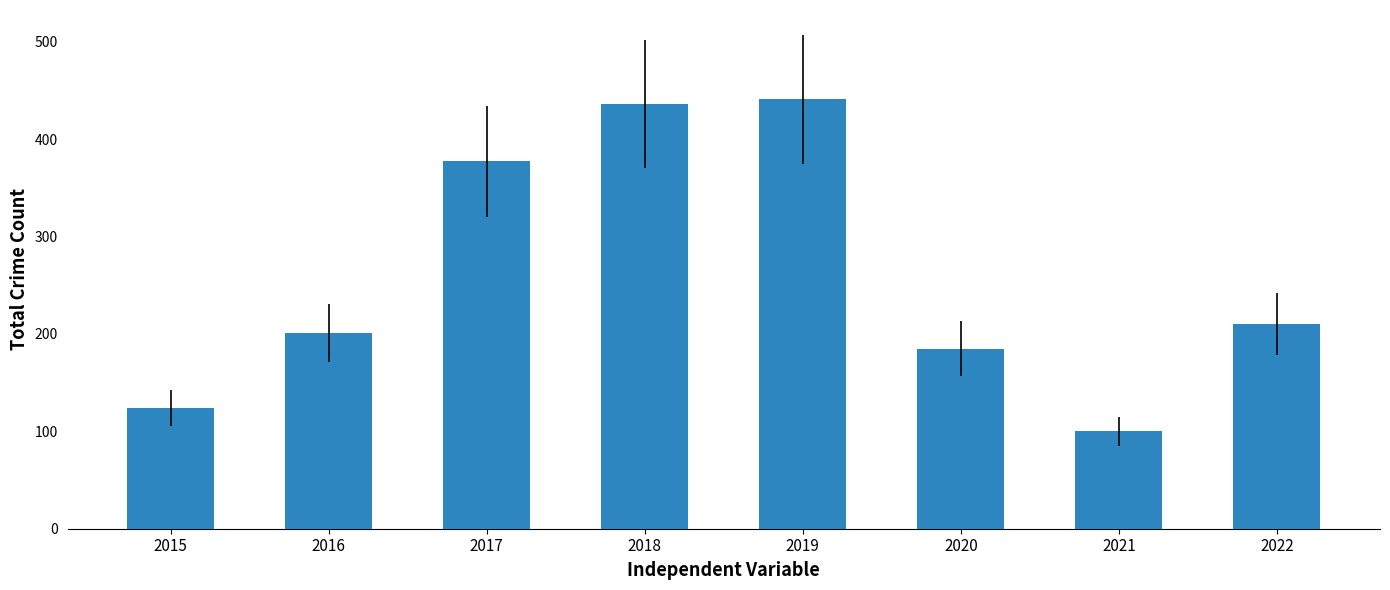

Count the number of categories in the chart.

8